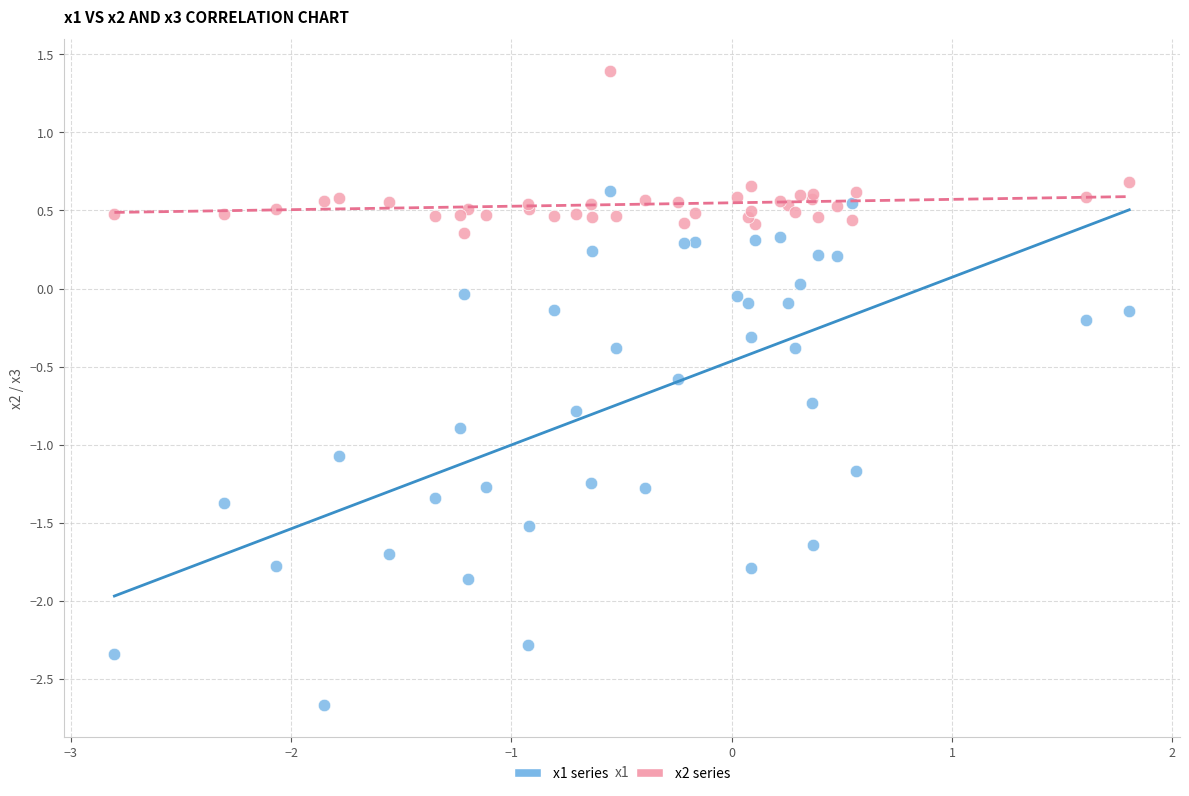

What is the X range (max minus min) for the scatter plot?

4.6